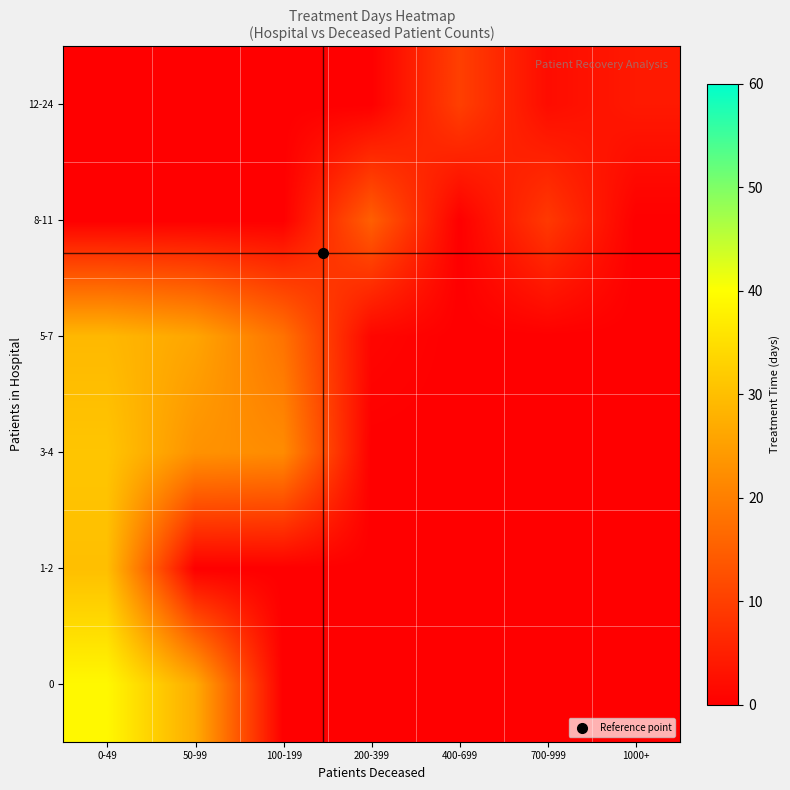

What is the spread (max minus min) of values at 100-199?

22